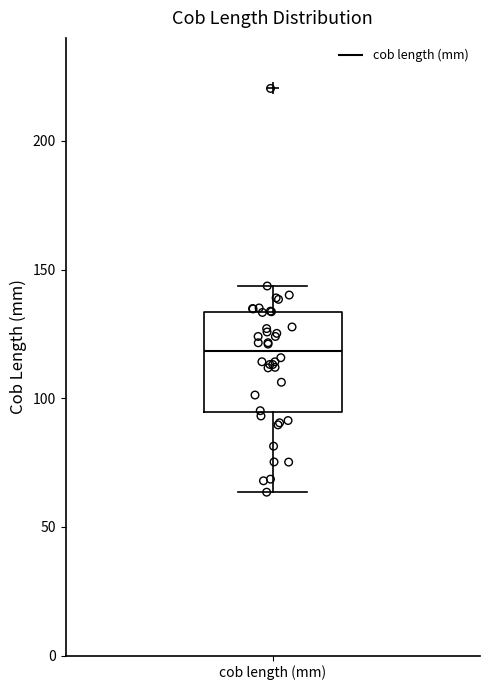

Where is the lower edge of the box for cob length (mm) on the y-axis? The values are not printed on the chart, so give them approximately, as read against the axis.

95